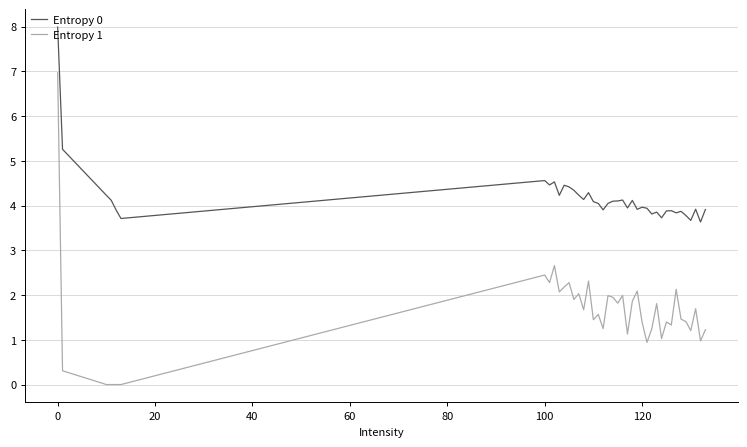

Which series has the largest total across all categories?

Entropy 0